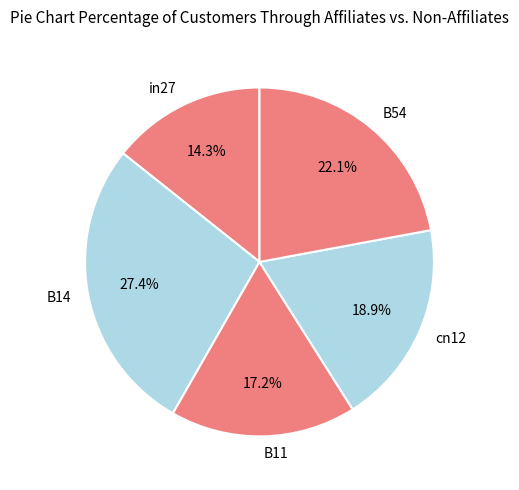

The B14 slice represents 21% of the pie. True or false?

False